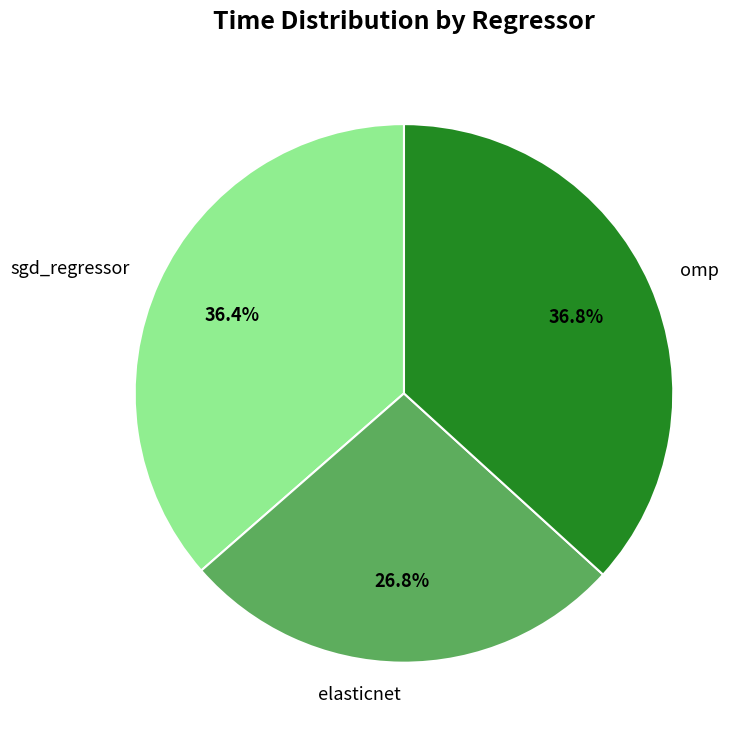

Between sgd_regressor and elasticnet, which is larger?

sgd_regressor